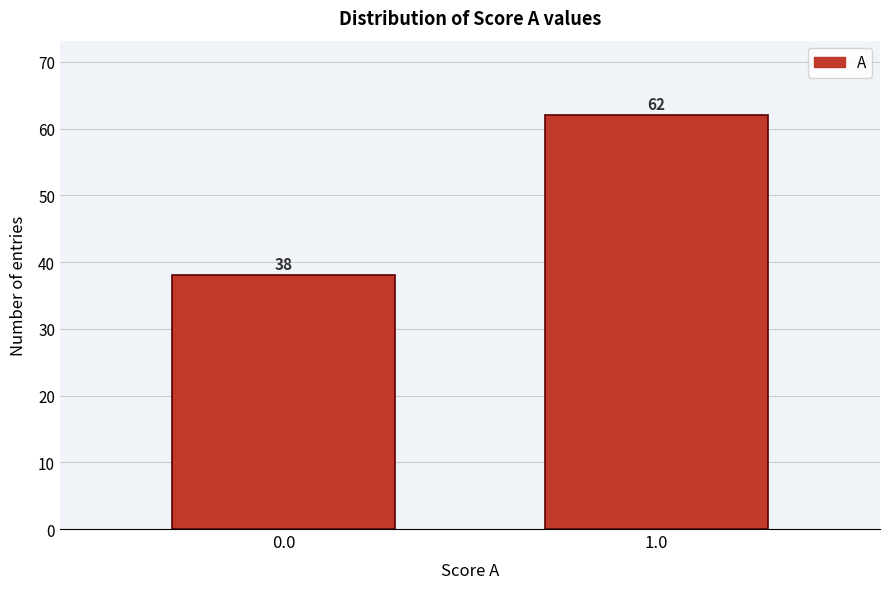

Reading left to right, what are all the values shown in this chart?

0.0=38	1.0=62